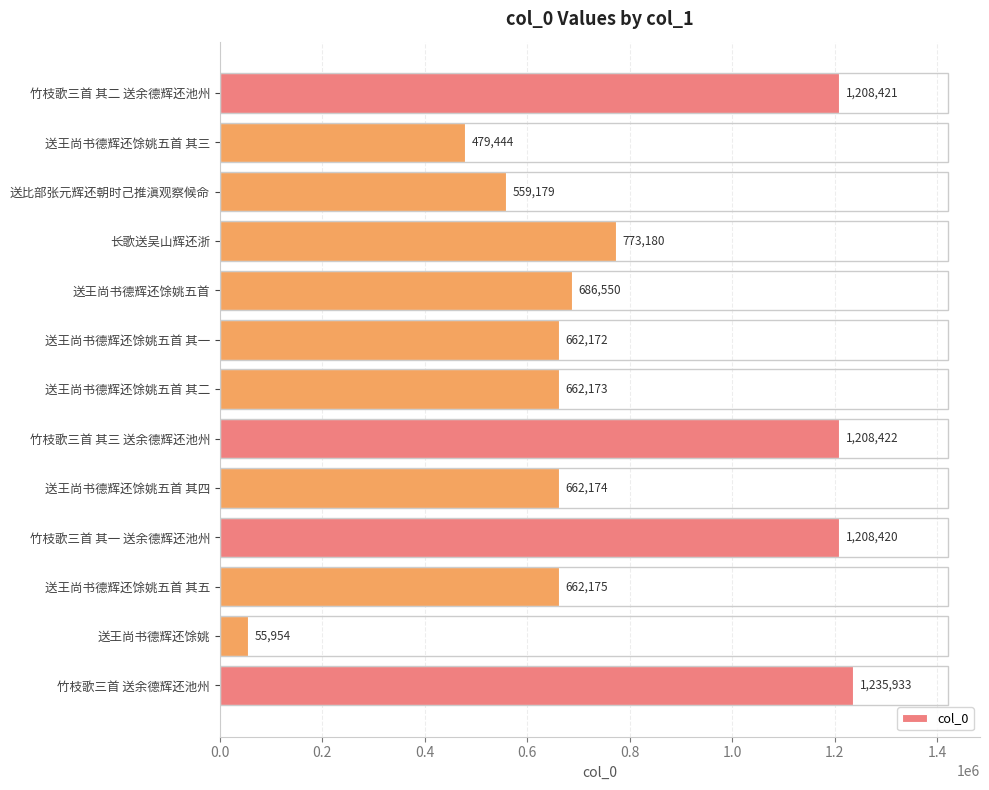

Count the number of categories in the chart.

13